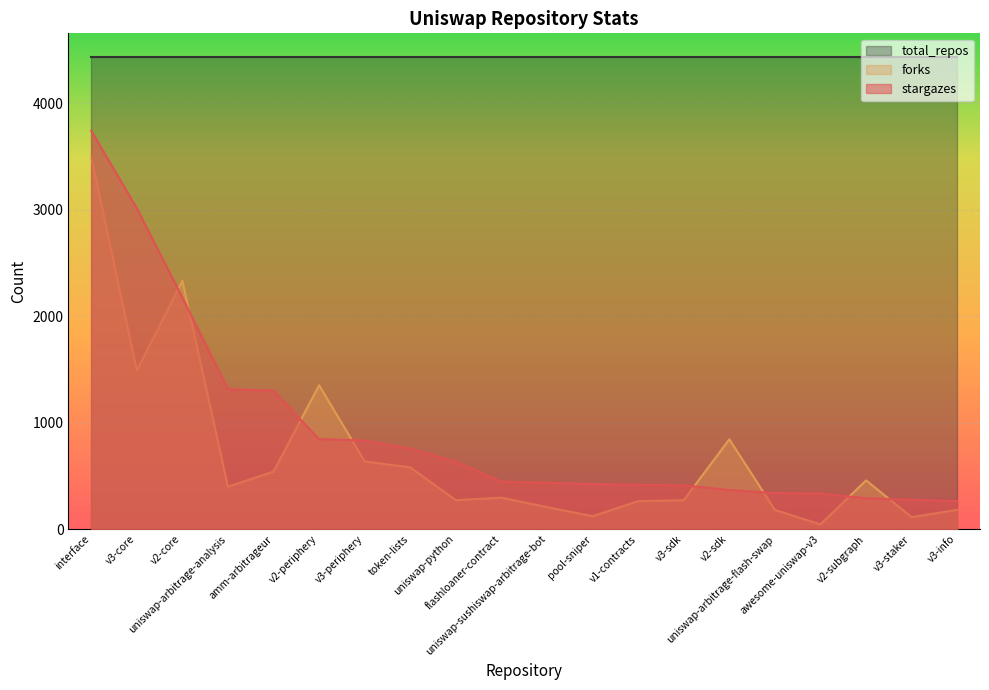

What are all the series names shown in the legend?

total_repos, forks, stargazes